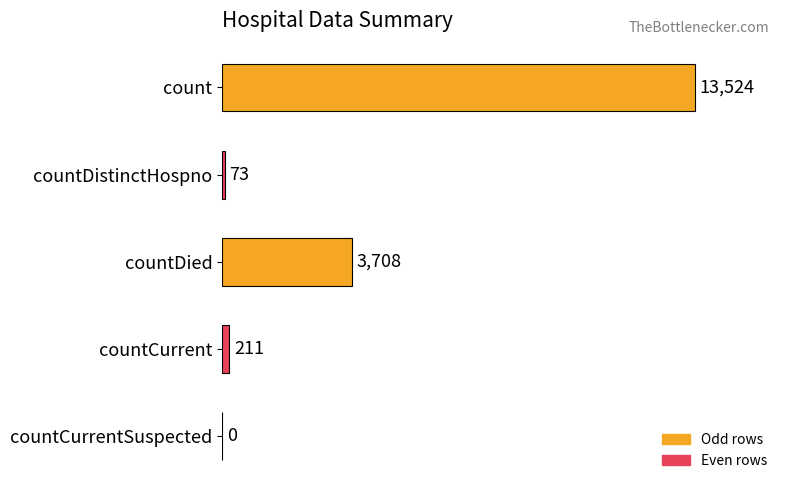

What is the sum of the values at countCurrent and countDistinctHospno?

284